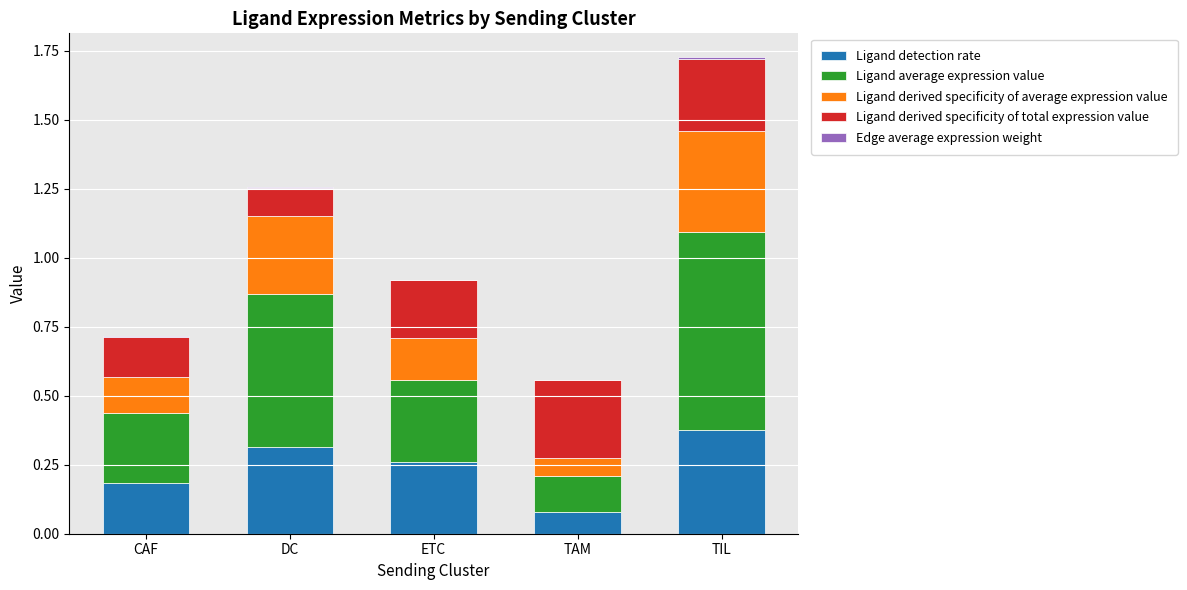

Are the bars horizontal?

No